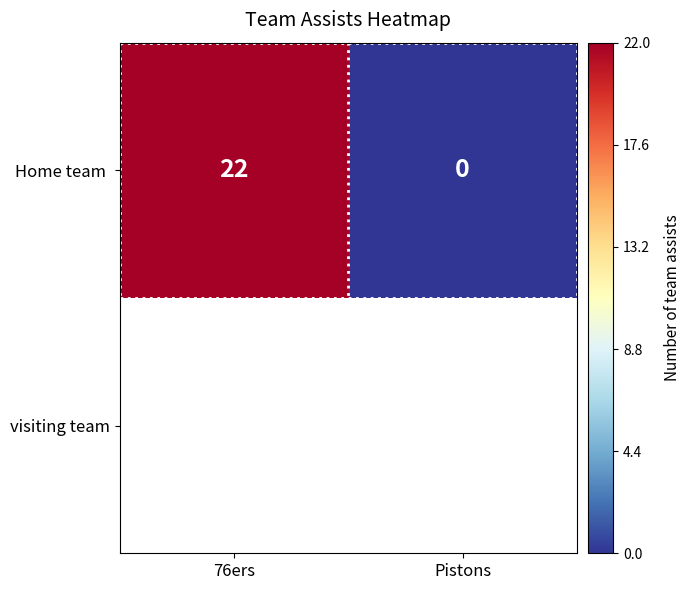

How many data points does each series have?

2